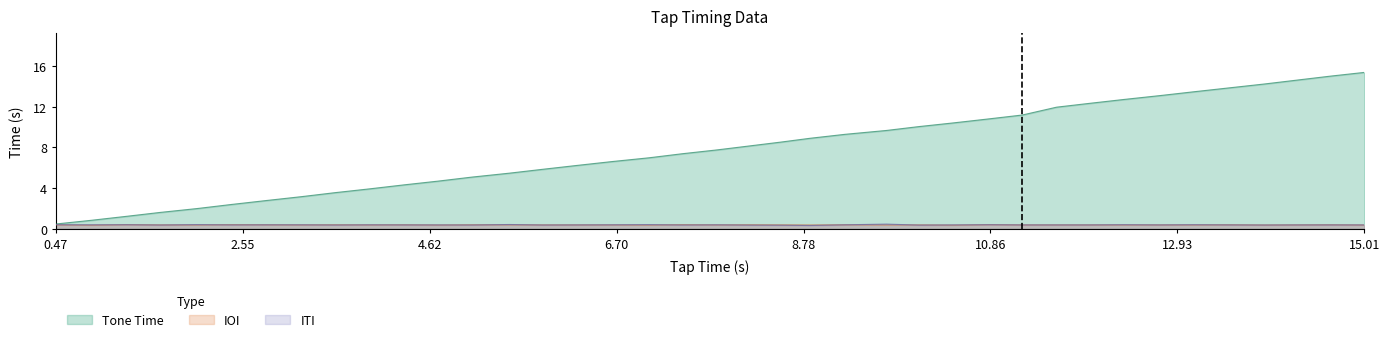

What are all the series names shown in the legend?

Tone Time, IOI, ITI